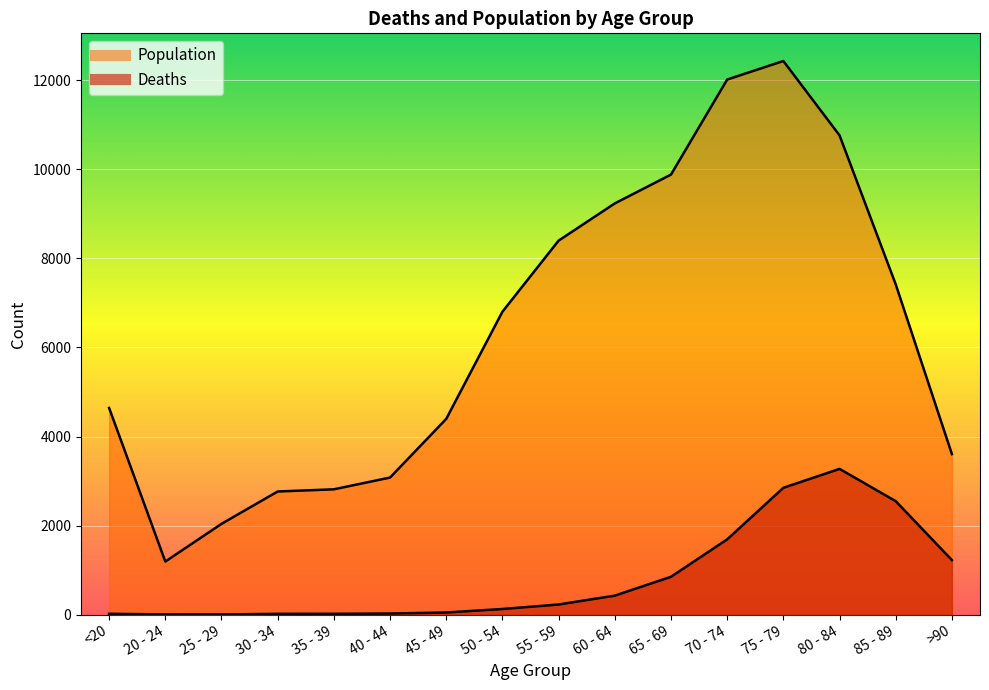

What is the difference between the maximum and minimum values in the Deaths series?

3270